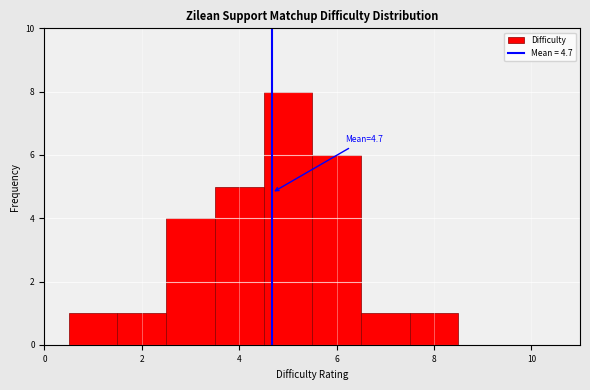

Over which range of the x-axis is the bar tallest?

4.5 to 5.5